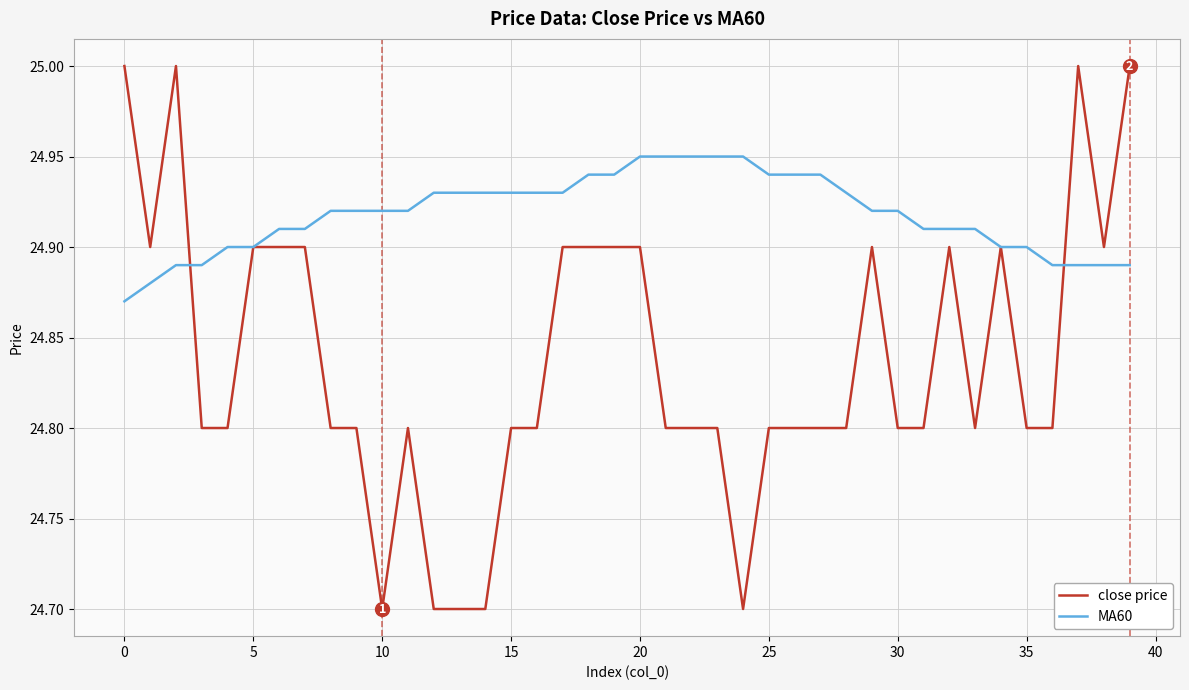

Which series has the widest spread of values?

close price